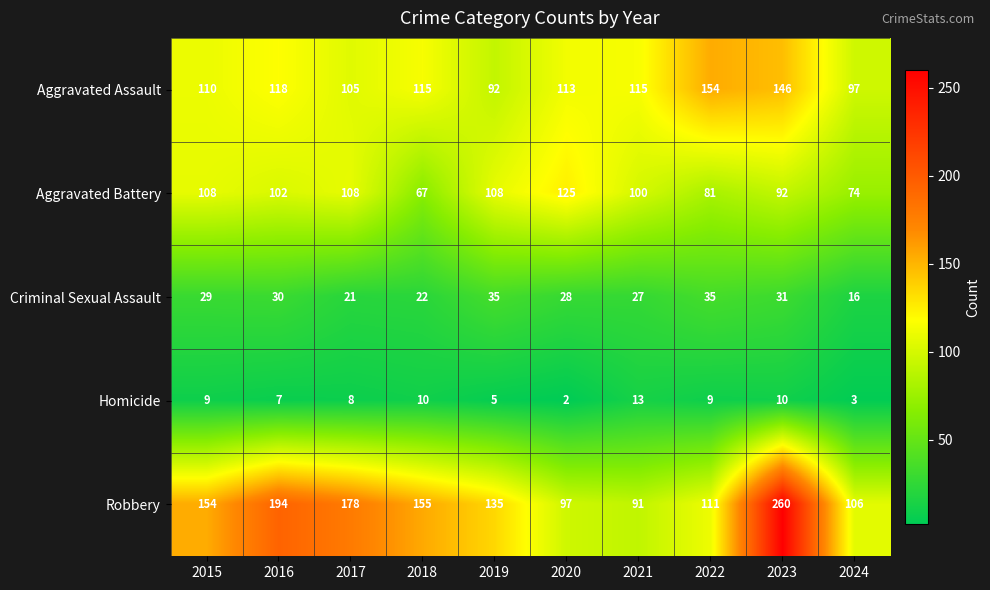

Rank the categories by Robbery value from highest to lowest.

2023, 2016, 2017, 2018, 2015, 2019, 2022, 2024, 2020, 2021